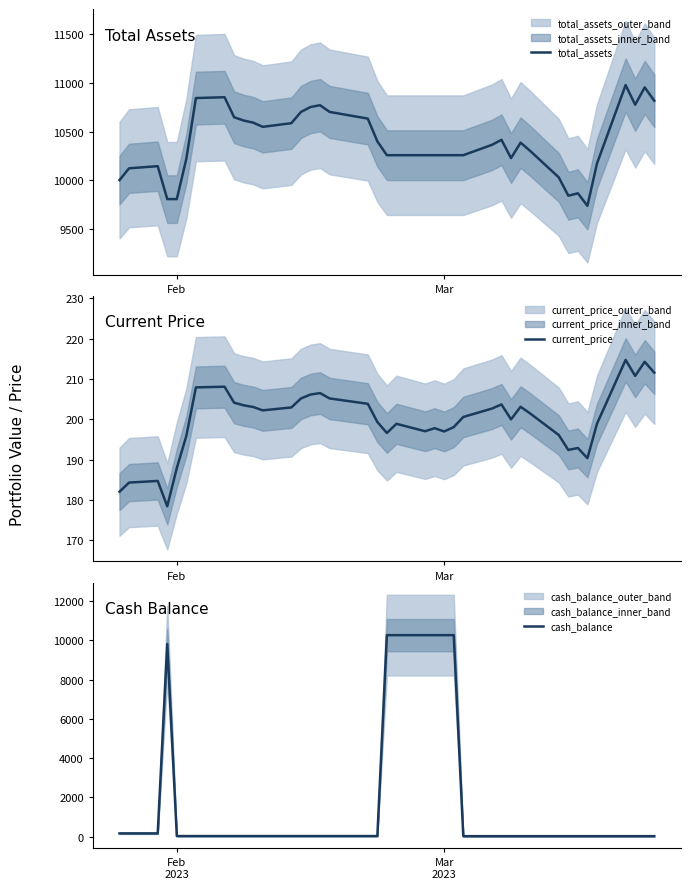

What is the highest value of the total_assets series?

10978.8